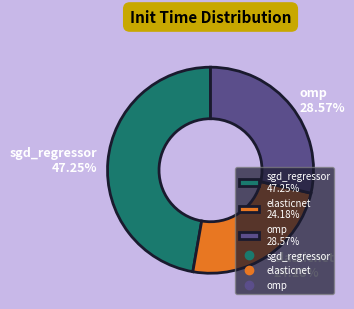

To the nearest percent, what is the combined percentage of omp and elasticnet?

53%